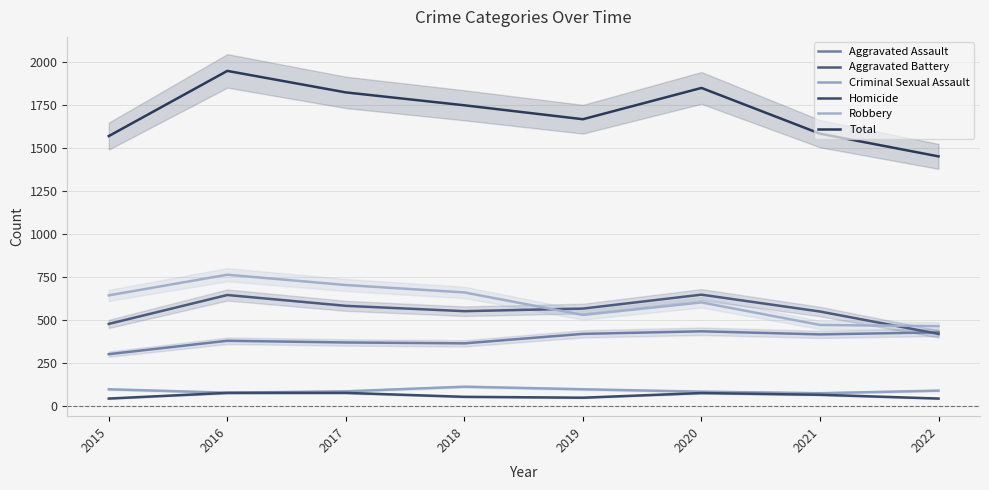

True or false: Homicide and Aggravated Battery intersect in this chart.

False